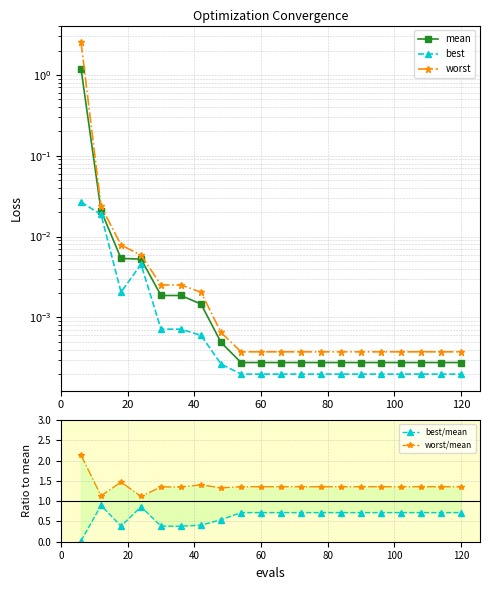

Which series has the largest range (max minus min)?

worst